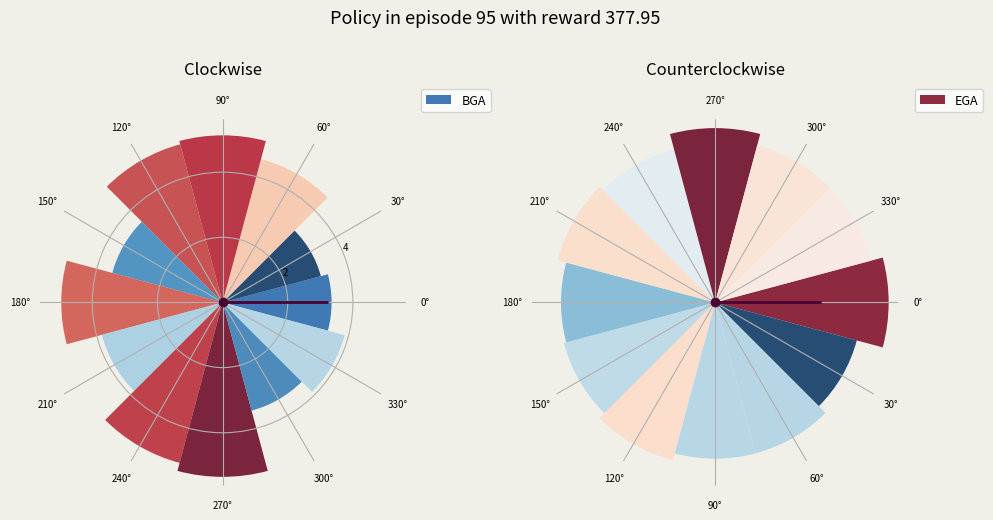

Is there any slice that represents more than half of the pie?

No